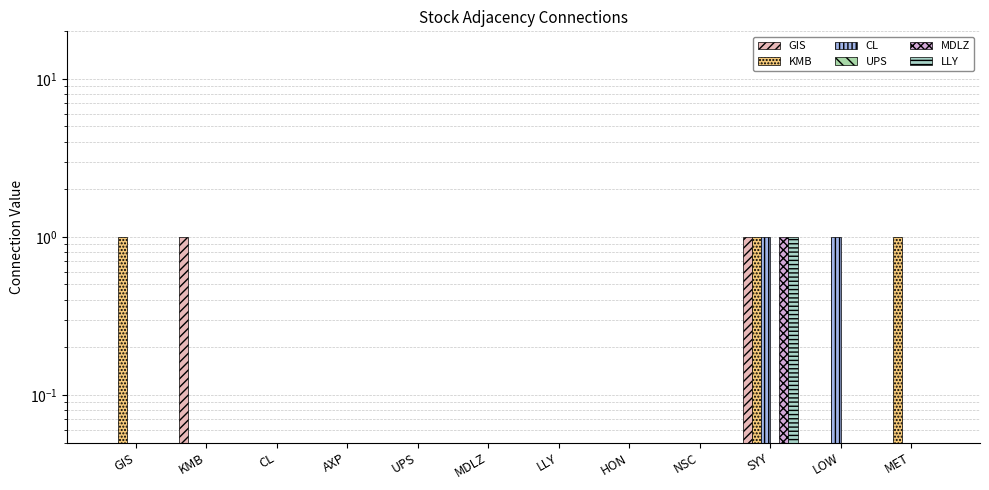

Which series has the largest total across all categories?

KMB